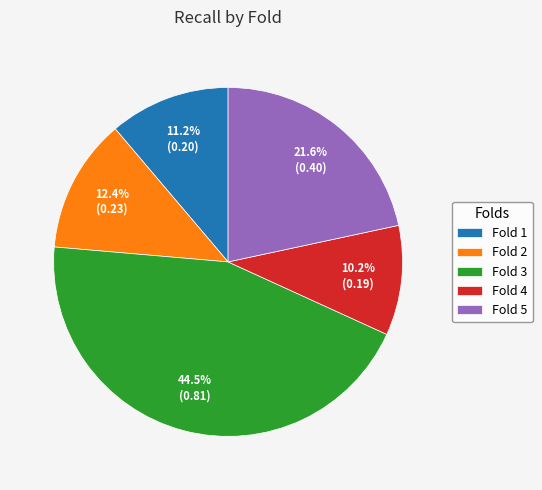

The Fold 4 slice represents 10% of the pie. True or false?

True